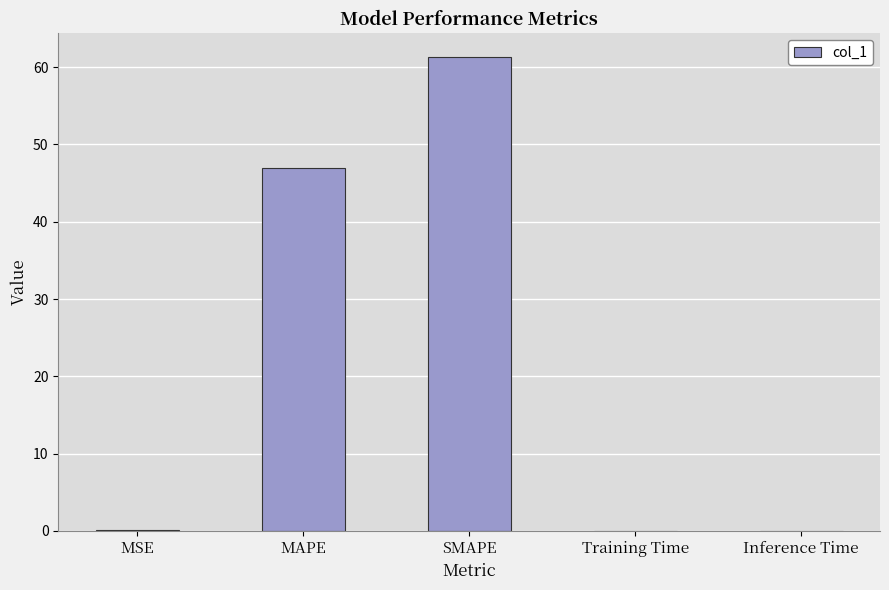

True or false: the data shows 0.0 at Training Time.

True